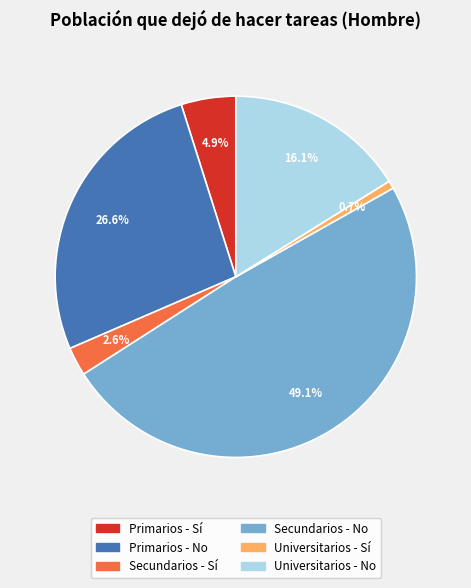

Does Primarios - Sí account for over 50% of the chart?

No